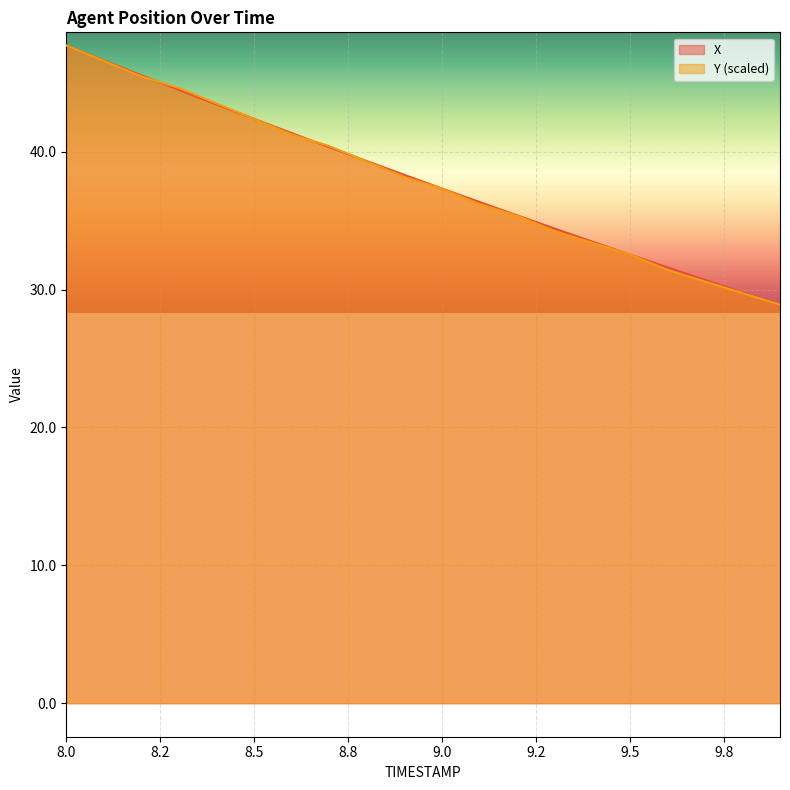

True or false: X and Y cross at least once.

True